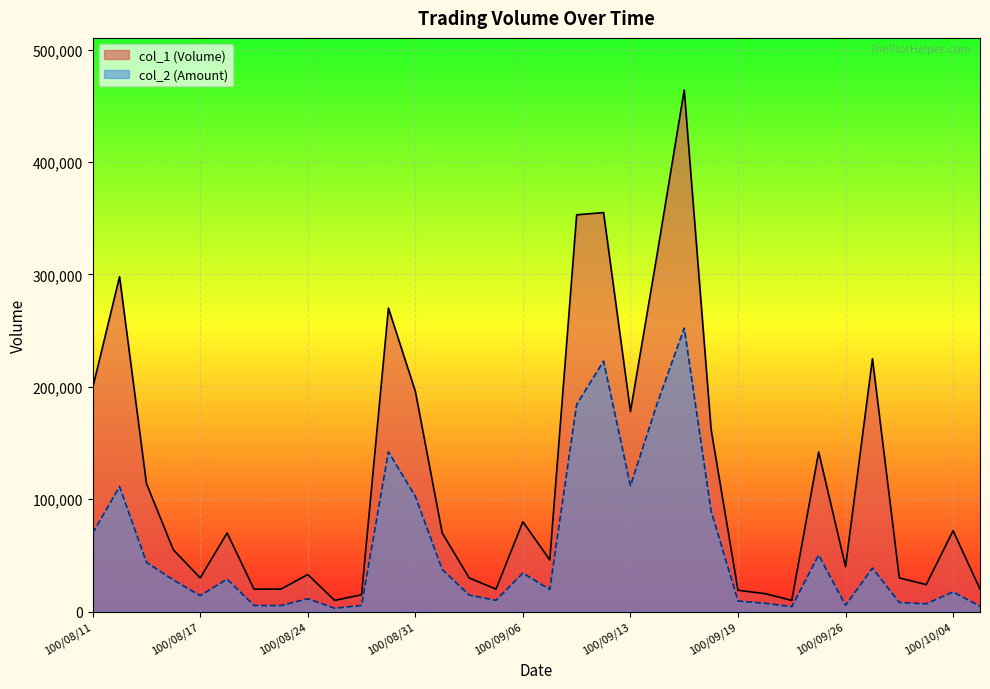

What is the approximate value of col_1 at 100/08/17, to the nearest 50?

30000